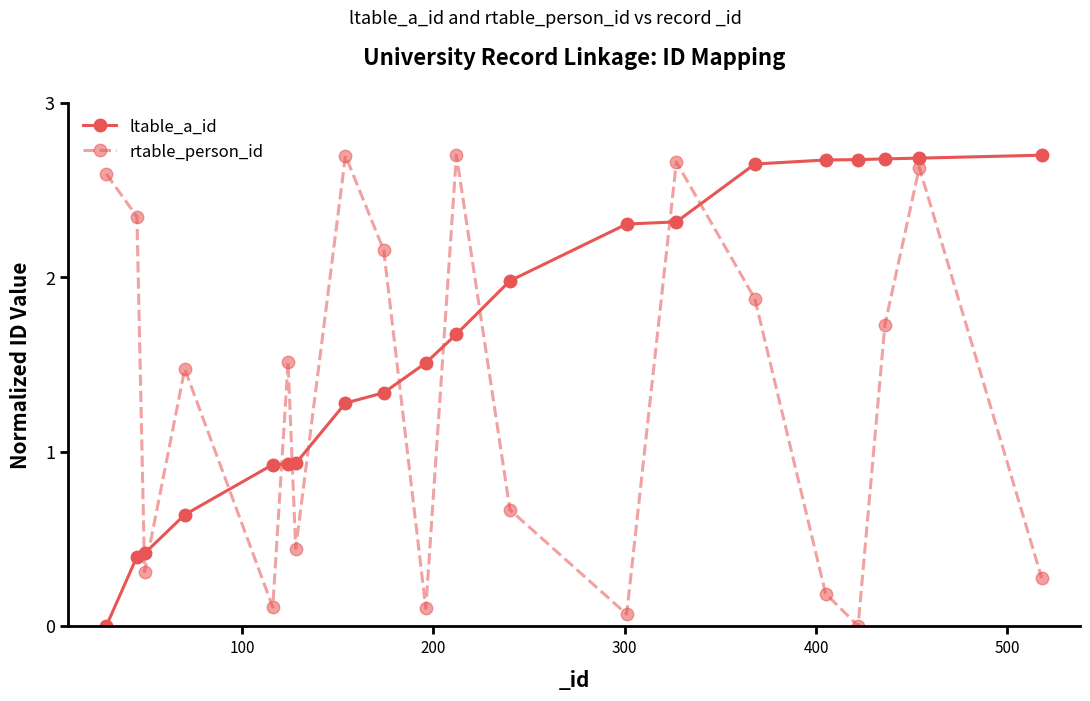

In rtable_person_id, how many points are higher than both neighbors (excluding endpoints)?

6